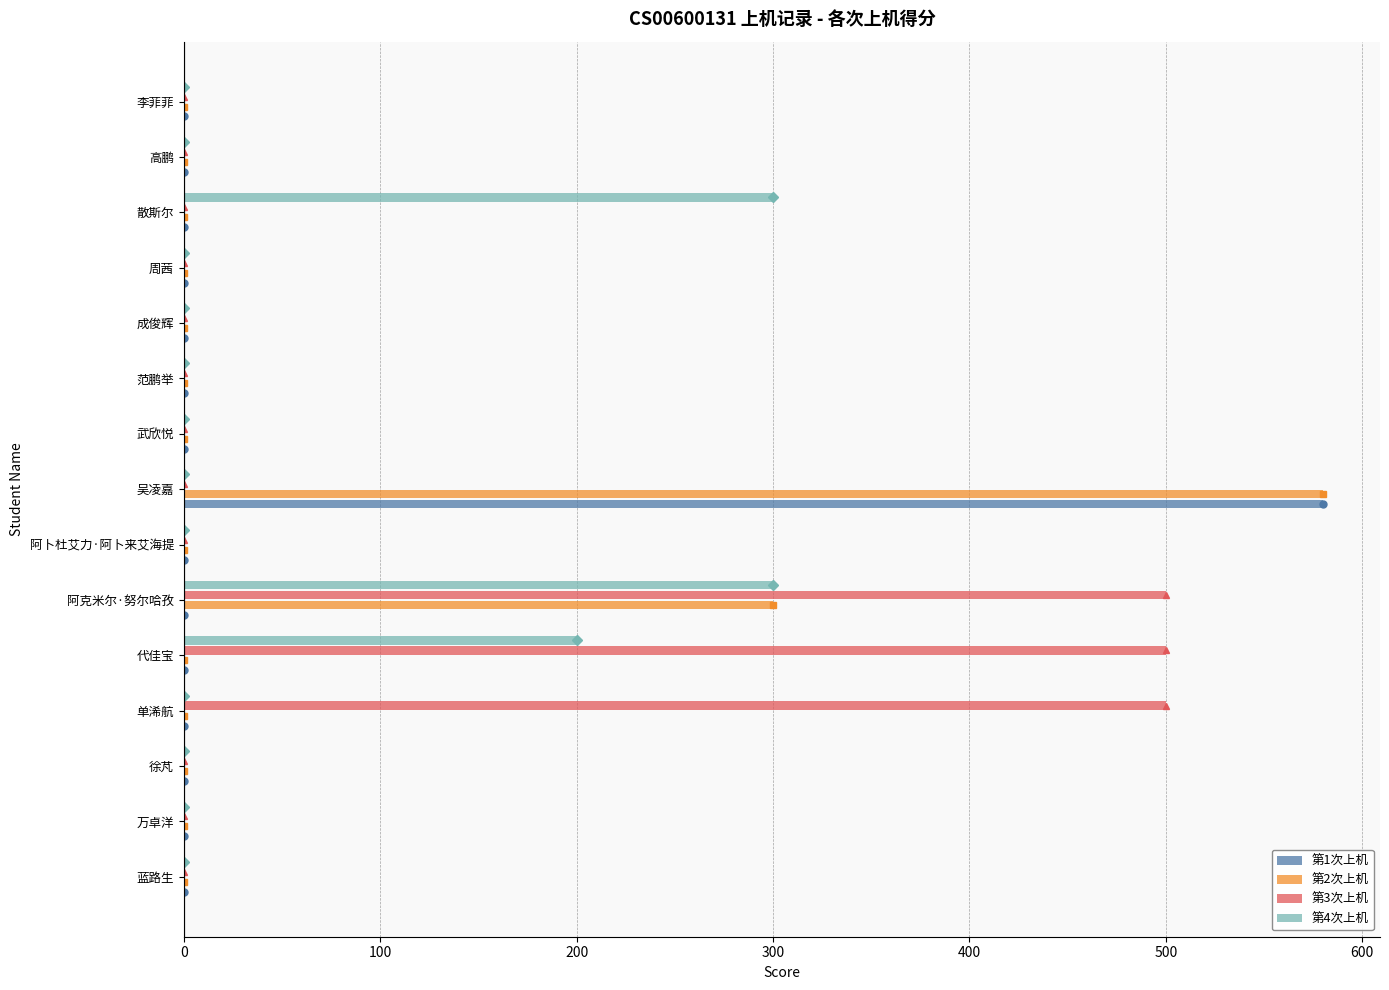

Count the number of categories in the chart.

15